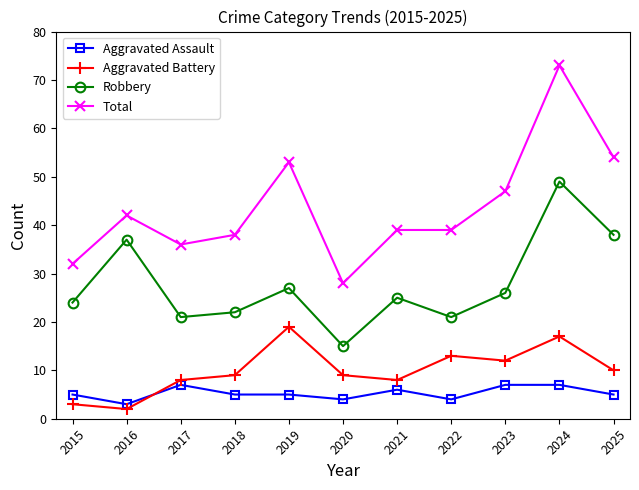

What is the highest value of the Aggravated Battery series?

19